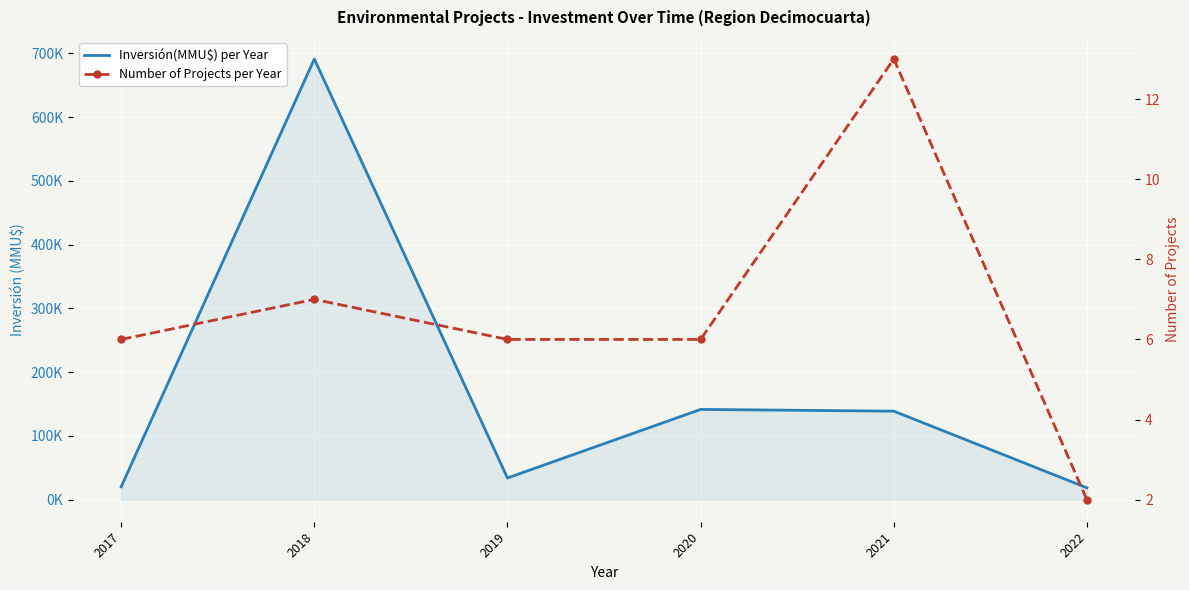

What is the value of the Inversión(MMU$) per Year point at the 3rd from the left?

34064